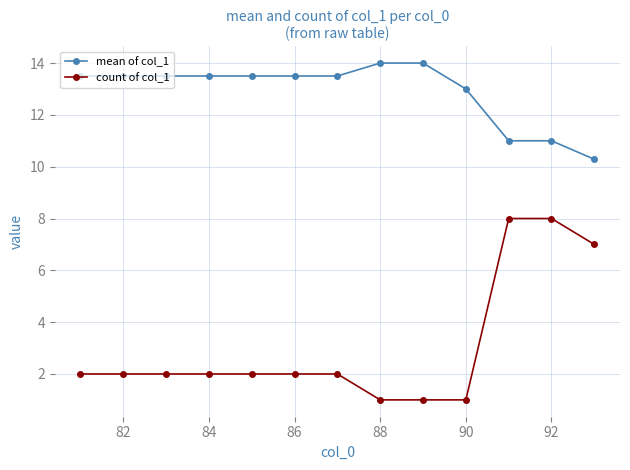

Does the chart display data point markers on the line(s)?

Yes